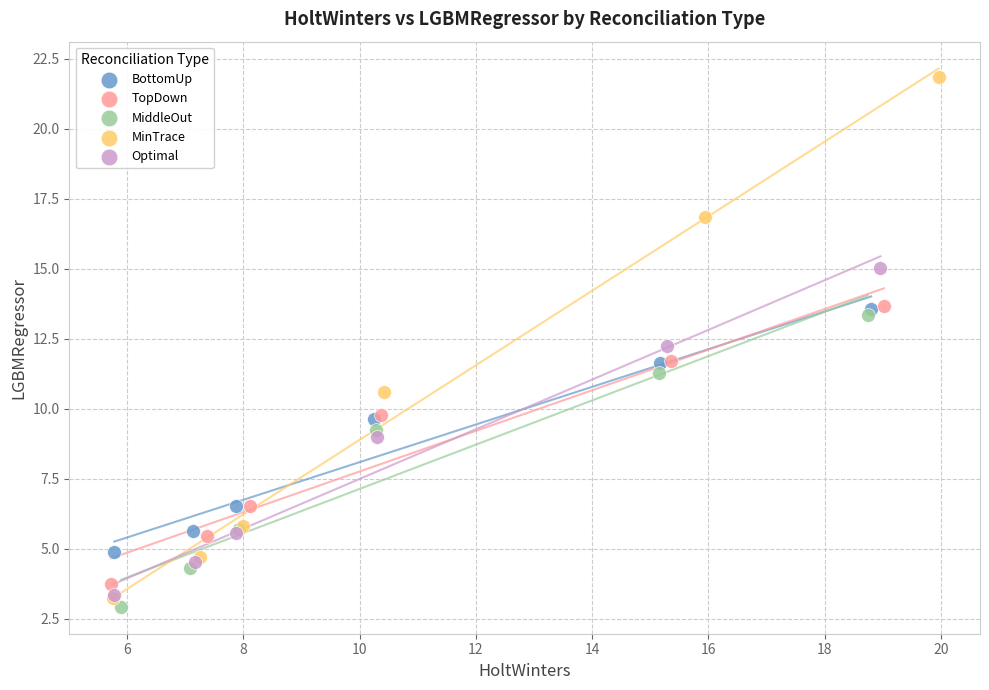

Which series has the widest spread of Y values?

MinTrace